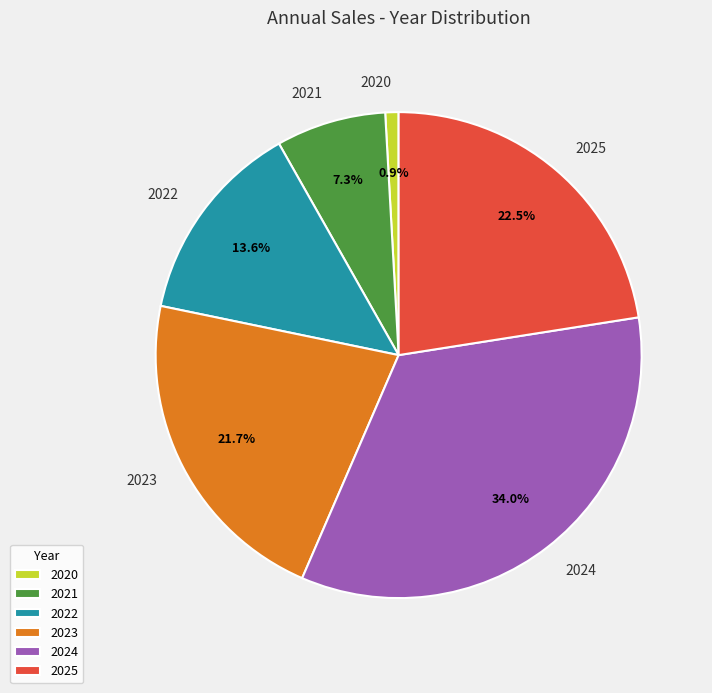

Count the number of slices in the pie.

6